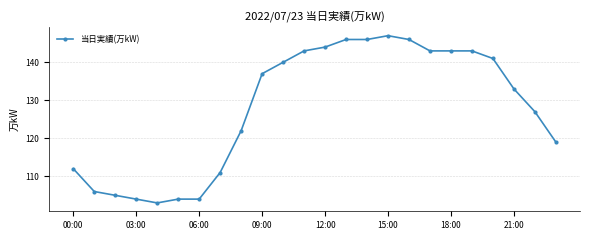

What is the value of the 16th point from the left?

147